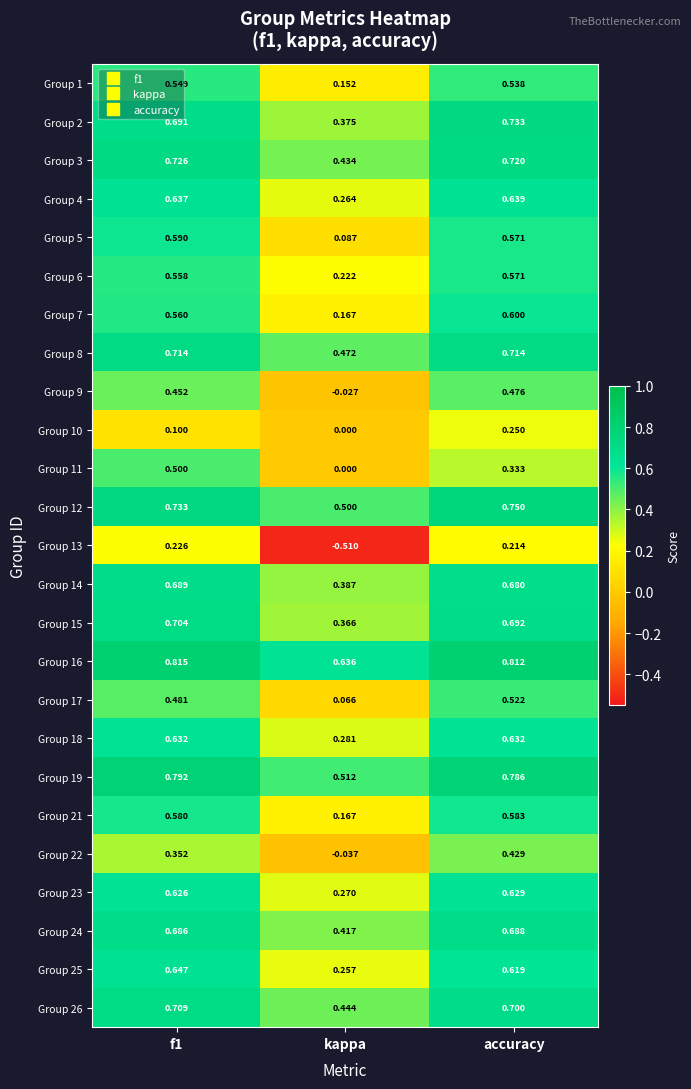

Count the number of categories in the chart.

3